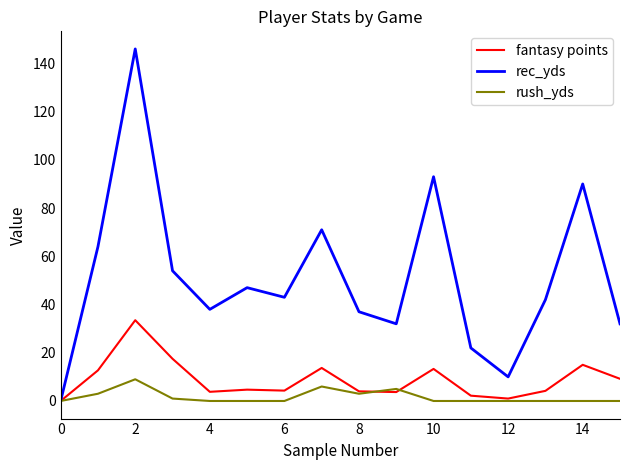

Which series has the largest range (max minus min)?

rec_yds